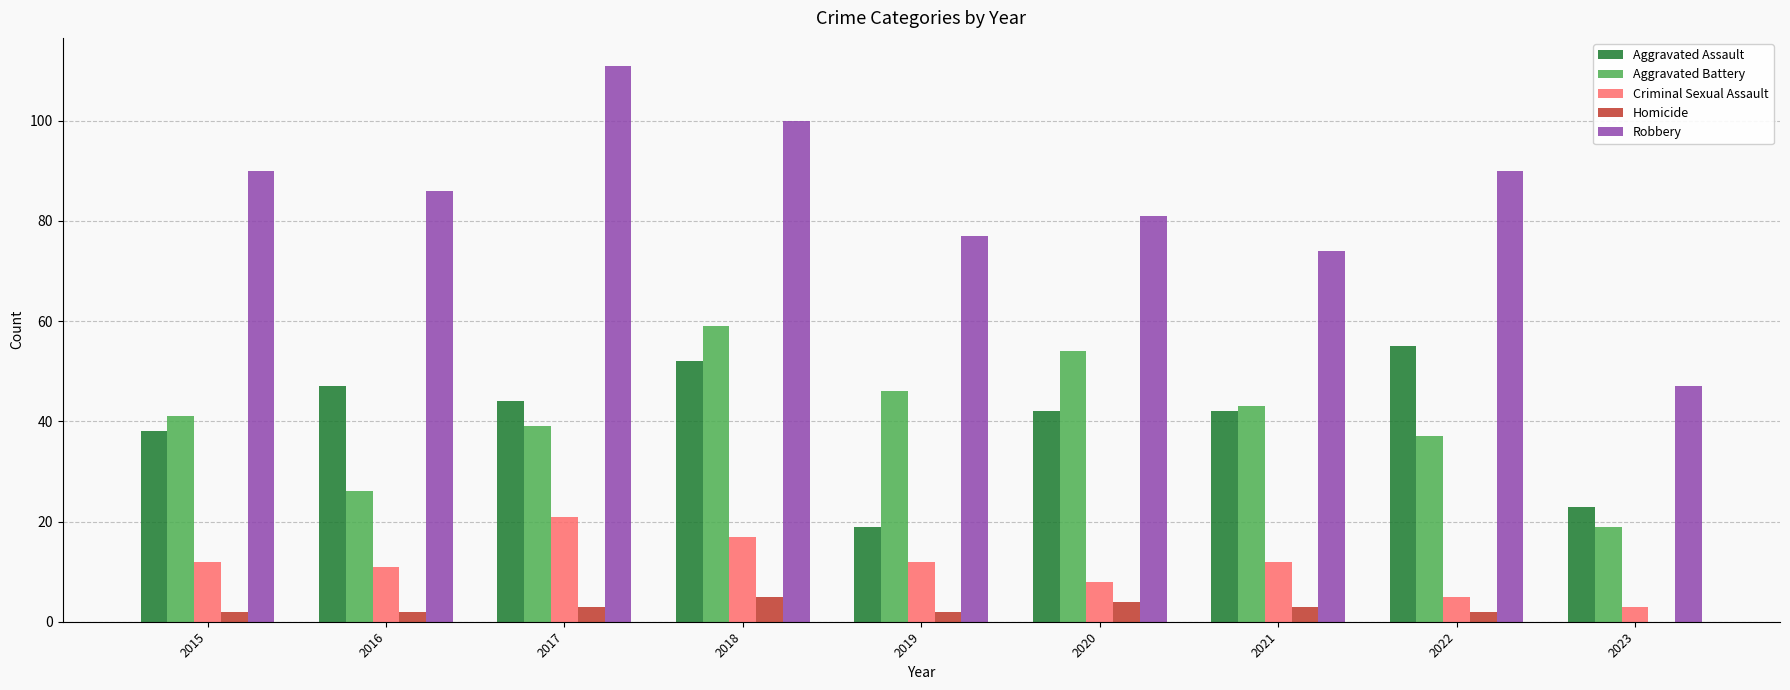

Which series has the largest total across all categories?

Robbery